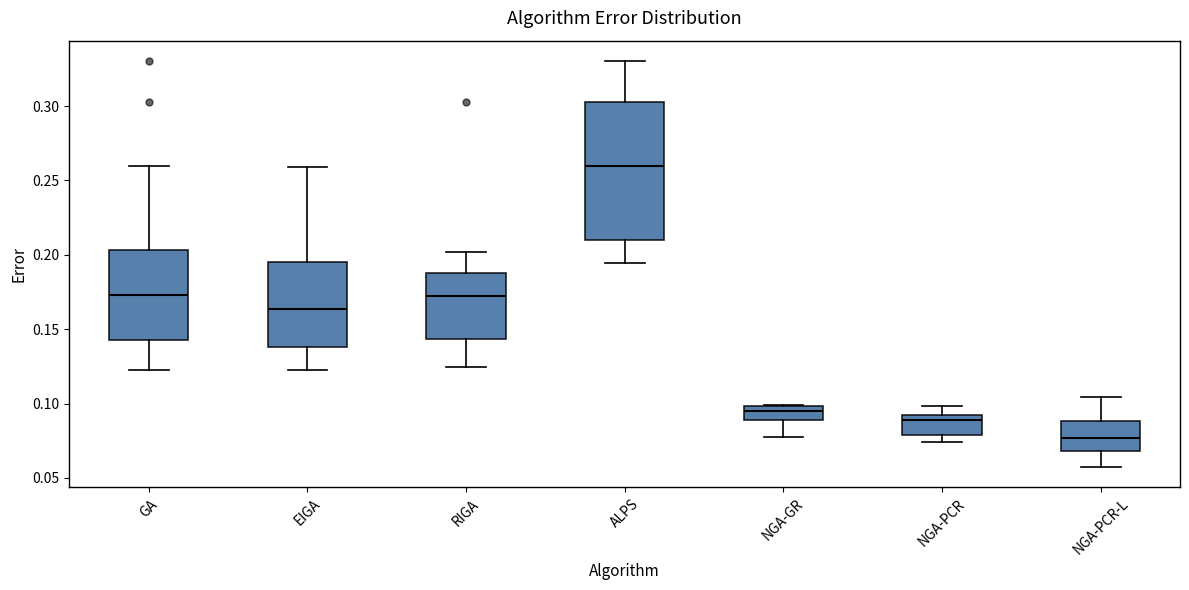

Reading left to right, transcribe this box plot: for each box, give where its median line is, the range the box spans, and where its two whiskers end, as read against the y-axis. The values are not printed on the chart, so give them approximately, as read against the axis.

GA: median 0.175, box 0.145 to 0.205, whiskers 0.120 to 0.260
EIGA: median 0.165, box 0.140 to 0.195, whiskers 0.120 to 0.260
RIGA: median 0.175, box 0.145 to 0.190, whiskers 0.125 to 0.200
ALPS: median 0.260, box 0.210 to 0.305, whiskers 0.195 to 0.330
NGA-GR: median 0.095, box 0.090 to 0.100, whiskers 0.075 to 0.100
NGA-PCR: median 0.090 (just below the box's upper edge), box 0.080 to 0.090, whiskers 0.075 to 0.100
NGA-PCR-L: median 0.075, box 0.070 to 0.090, whiskers 0.055 to 0.105